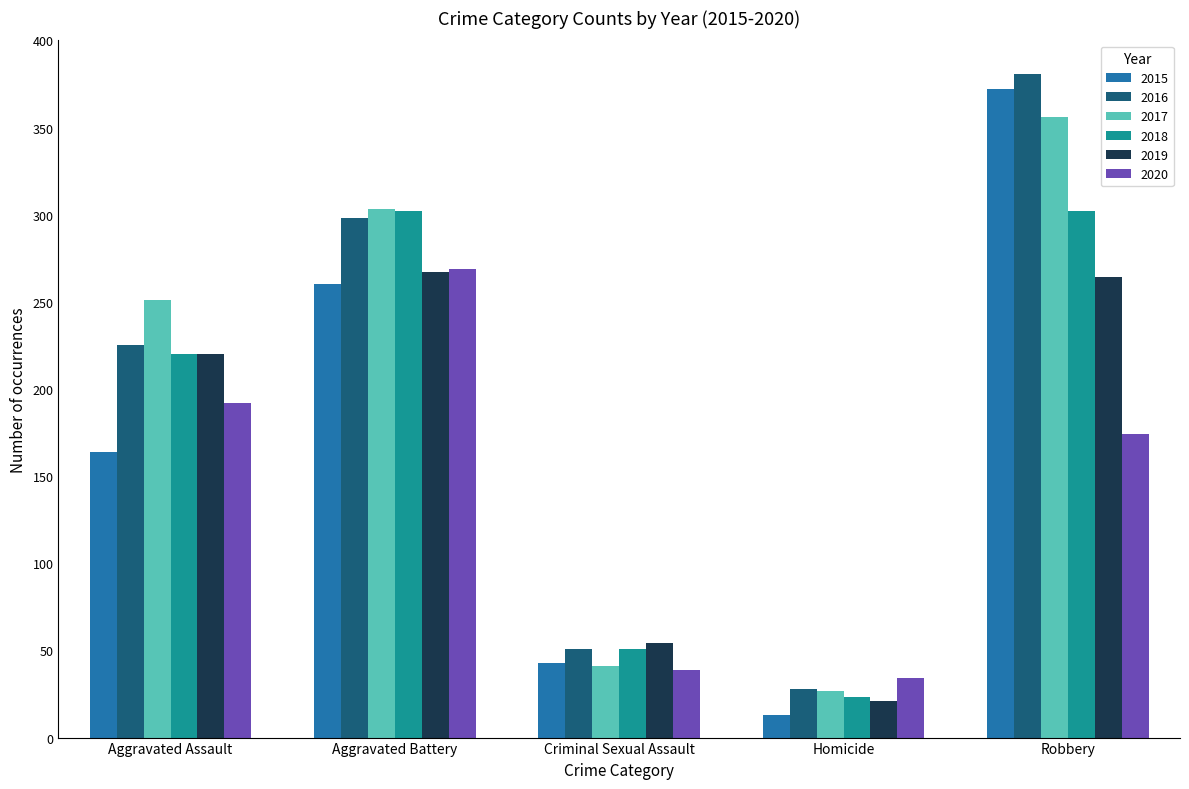

The value of 2020 at Robbery is 38. True or false?

False